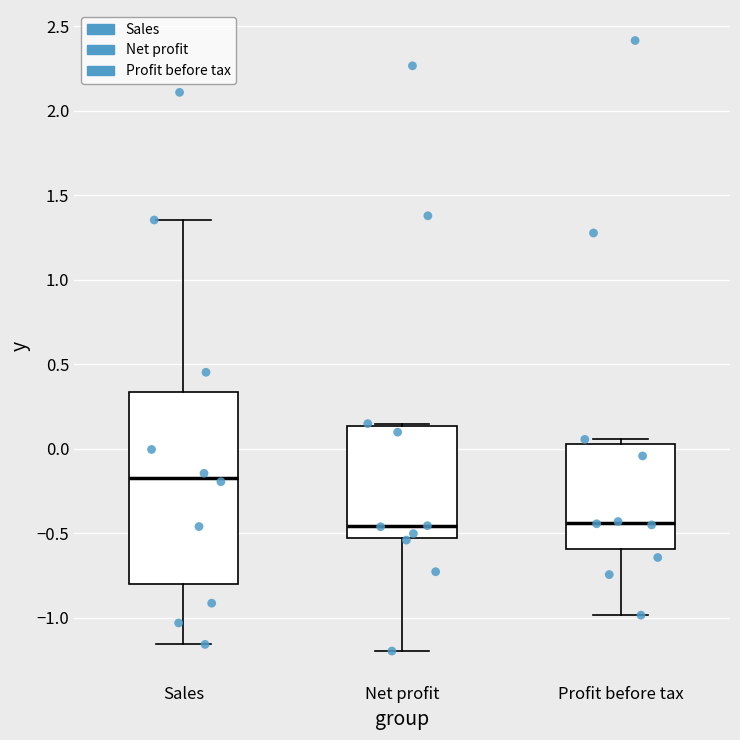

Comparing the boxes themselves (not the whiskers), which one is the tallest?

Sales